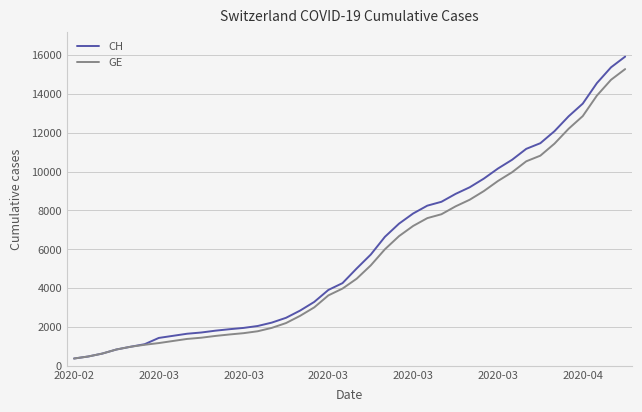

Which series has the widest spread of values?

CH